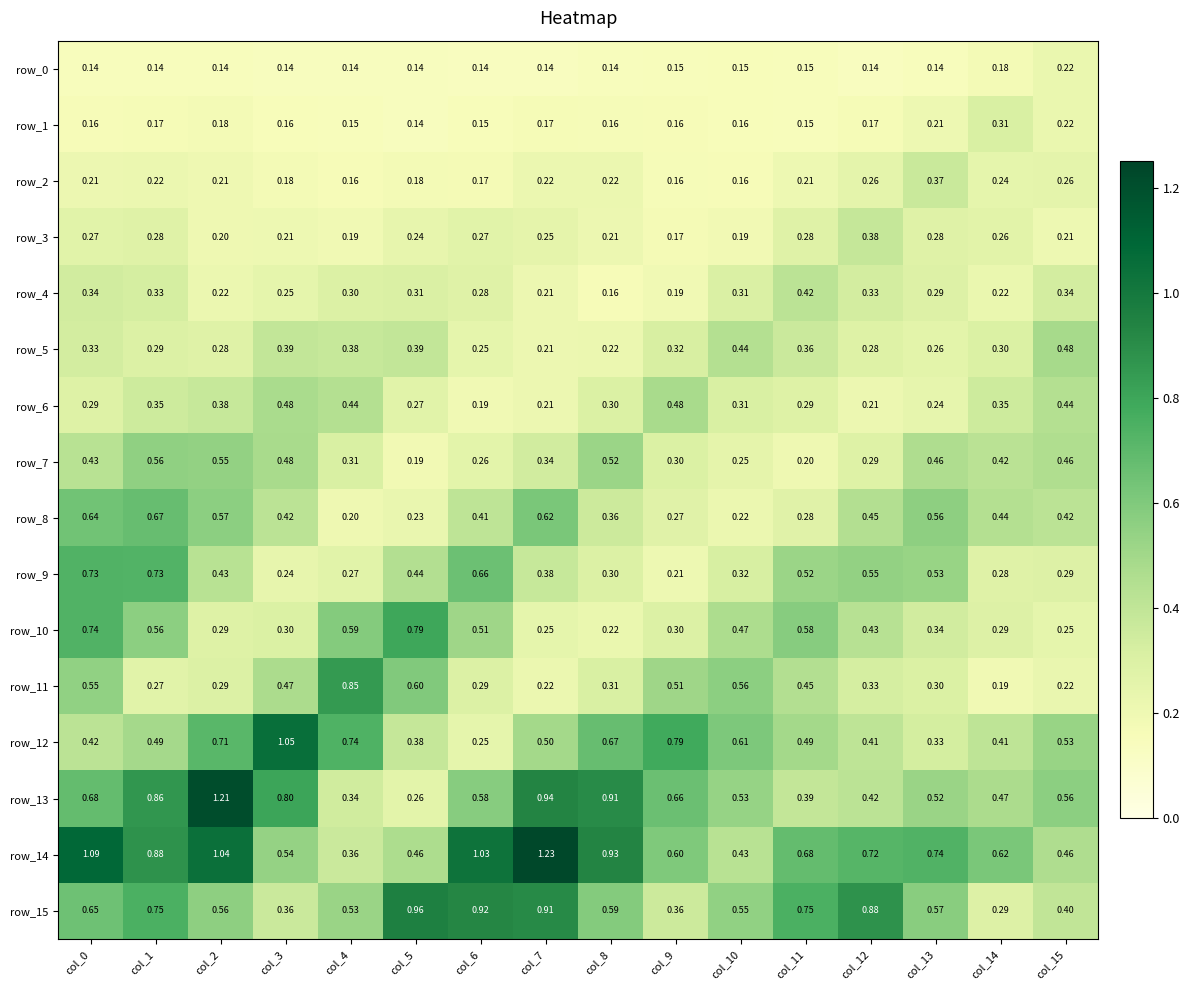

Is the value of row_3 at col_1 greater than the value of row_10 at col_12?

No